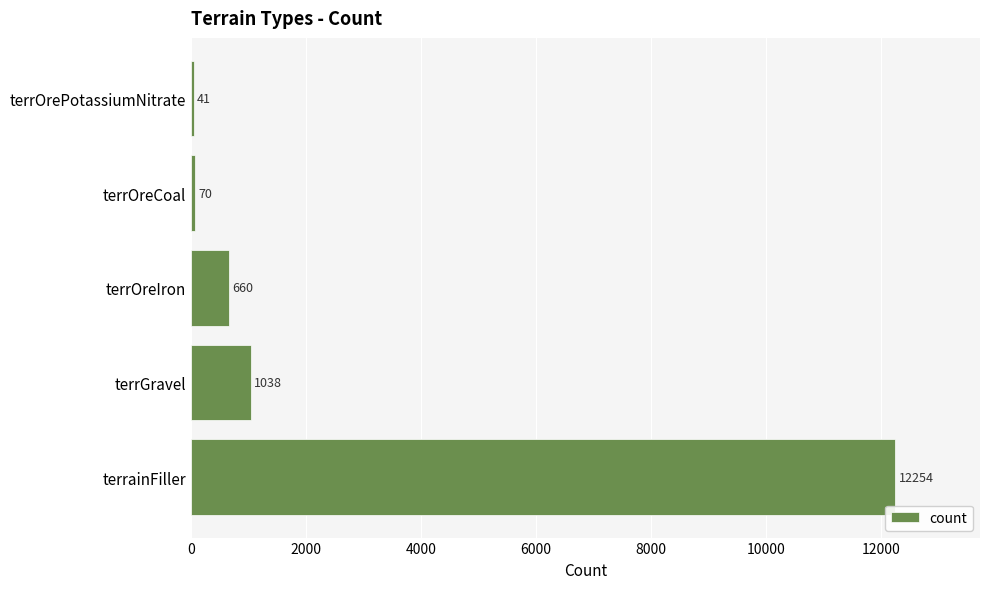

Does the chart contain stacked bars?

No